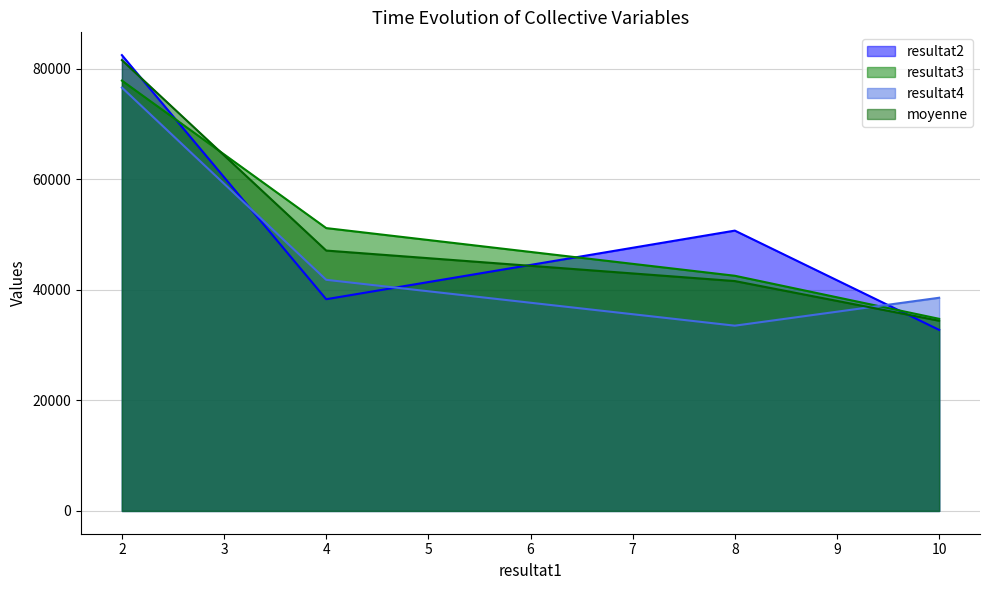

What is the average value of the moyenne series?

51149